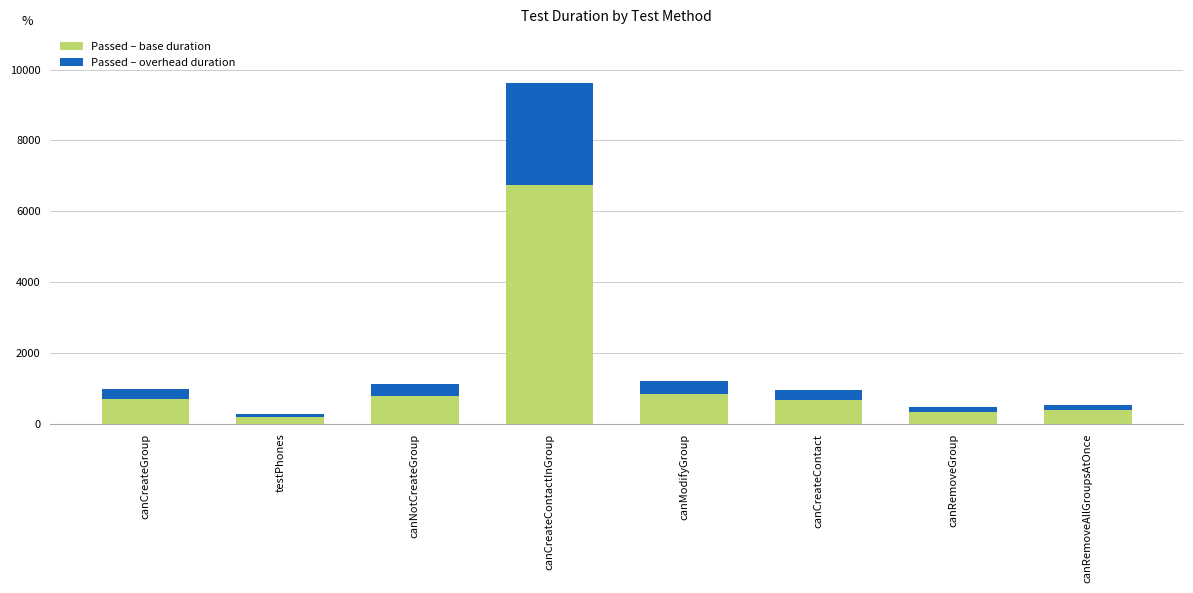

How many data points does each series have?

8